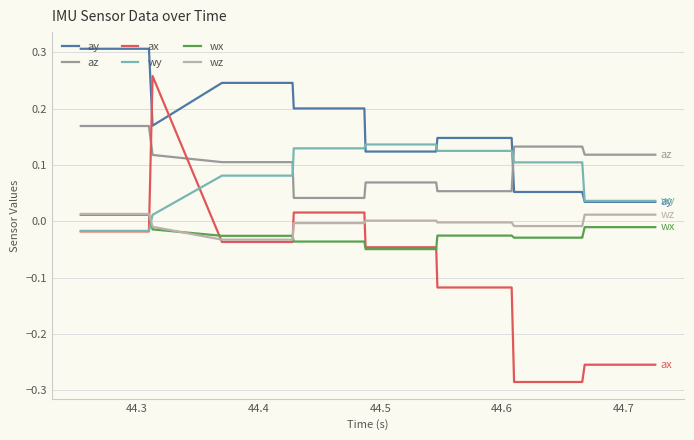

Rank the series by their maximum value, from lowest to highest.

wx, wz, wy, az, ax, ay